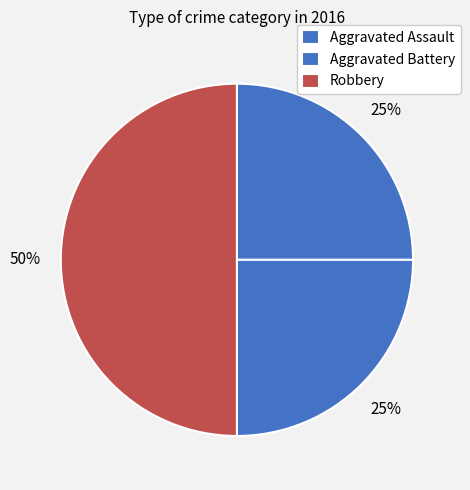

What portion of the pie excludes Robbery?

50.0%